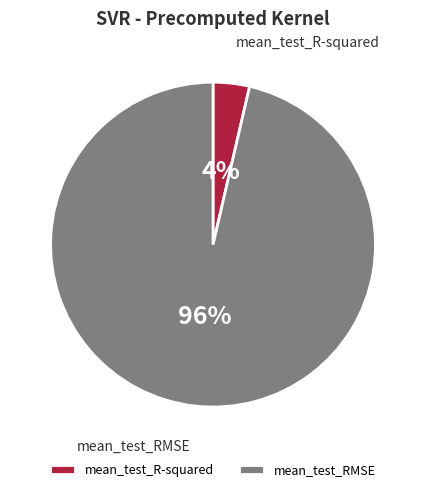

What percentage is the mean_test_RMSE slice, to the nearest percent?

96%